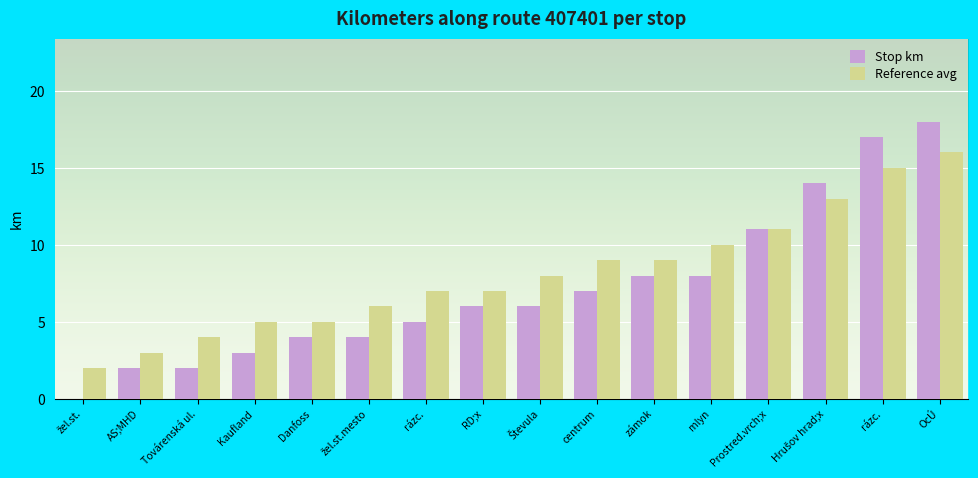

How many groups of bars are there?

16